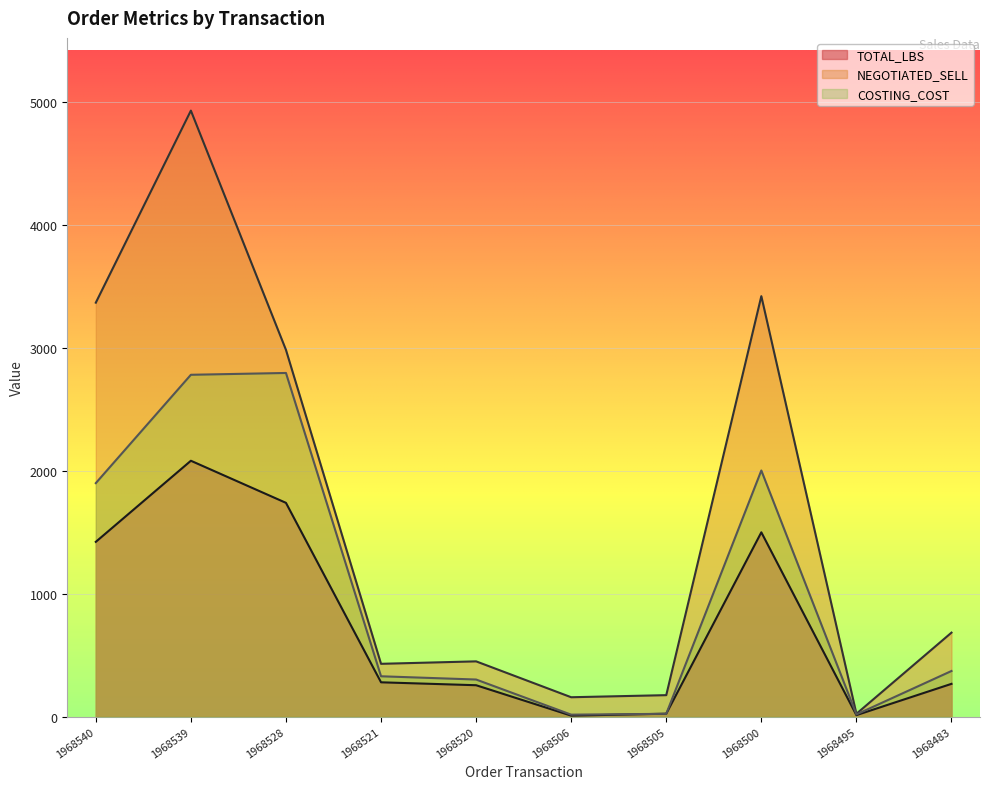

What is the spread (max minus min) of values at 1968505?

151.9